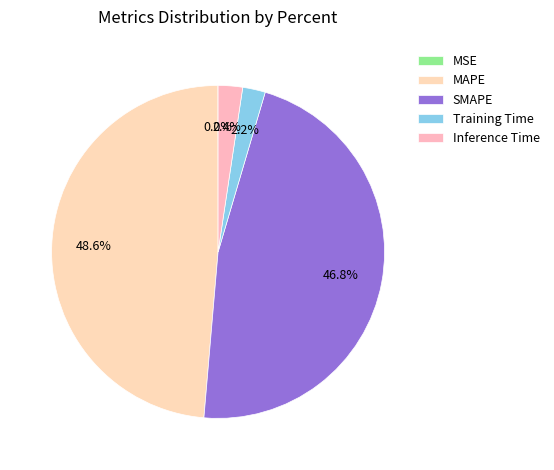

What percentage do Training Time and MSE together represent?

2.2%